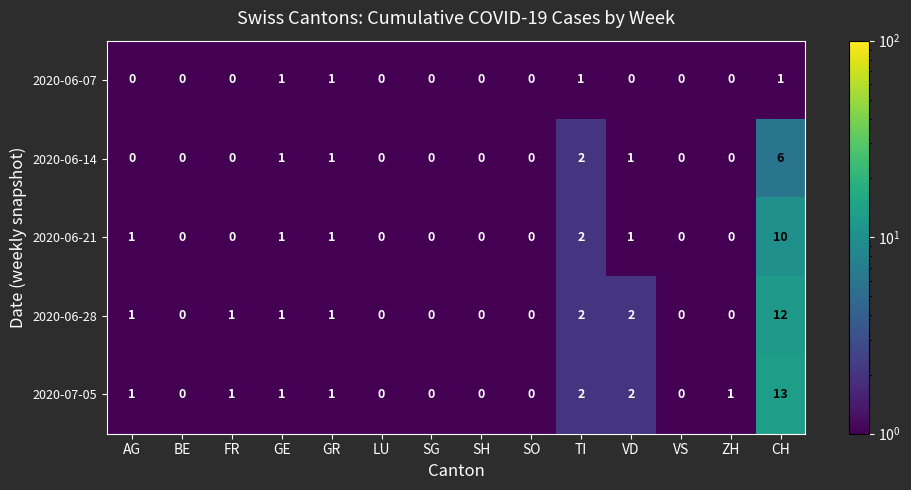

What is the maximum value shown in the chart?

13